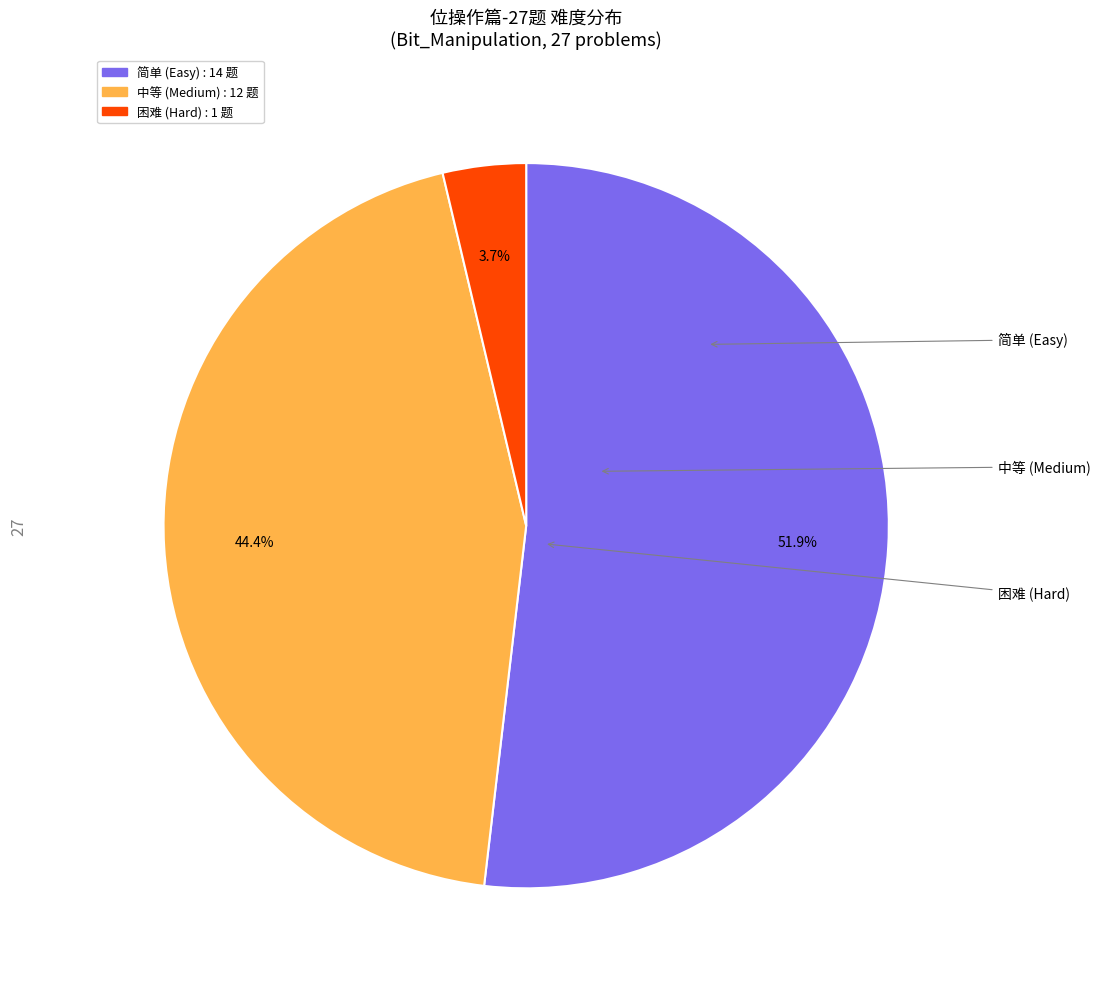

What is the ratio of the value at 困难 to the value at 中等?

0.1